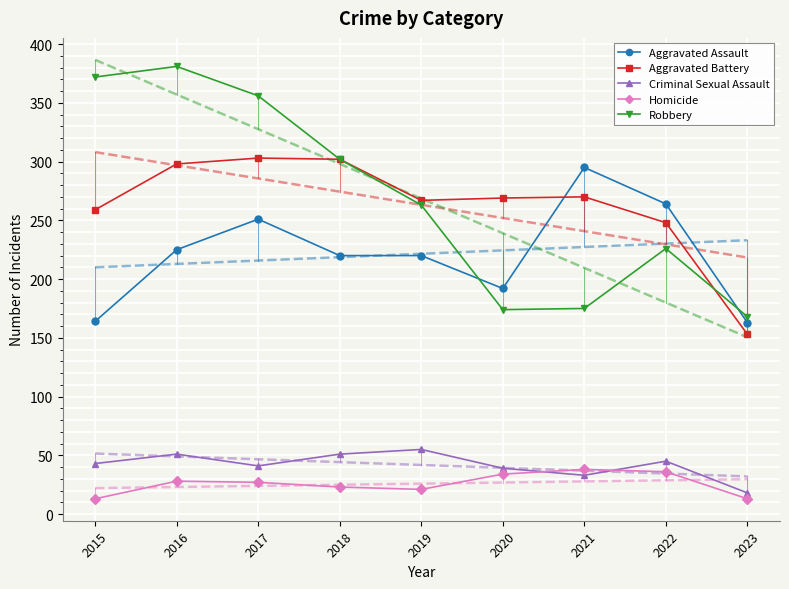

In Aggravated Assault, how many points are lower than both neighbors (excluding endpoints)?

1